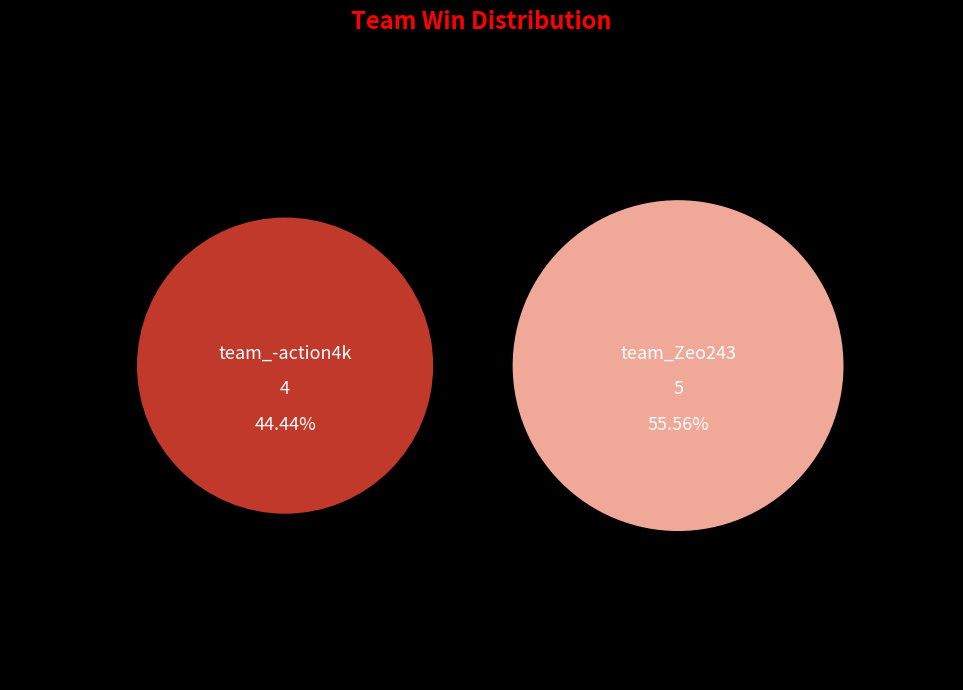

What is the ratio of the value at team_Zeo243 to the value at team_-action4k?

1.2